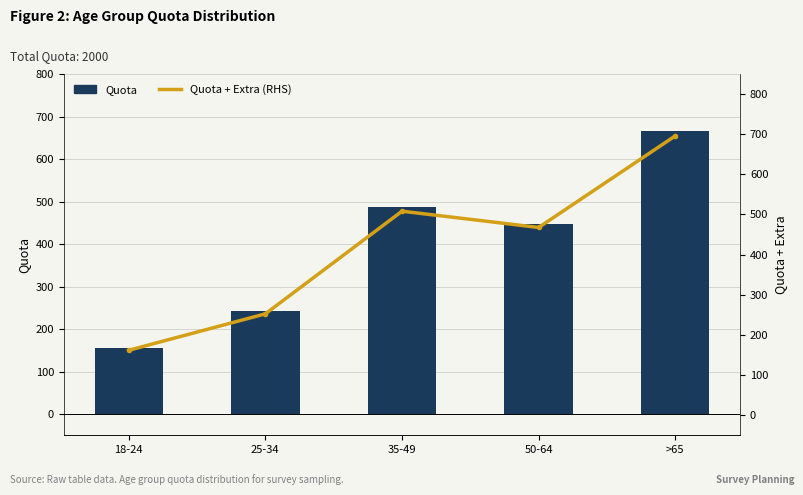

Reading left to right, list all the values displayed in this chart.

Quota: 18-24=155.0	25-34=242.0	35-49=487.0	50-64=448.0	>65=667.0
Quota + Extra (RHS): 18-24=161.7	25-34=252.5	35-49=508.2	50-64=467.7	>65=695.9